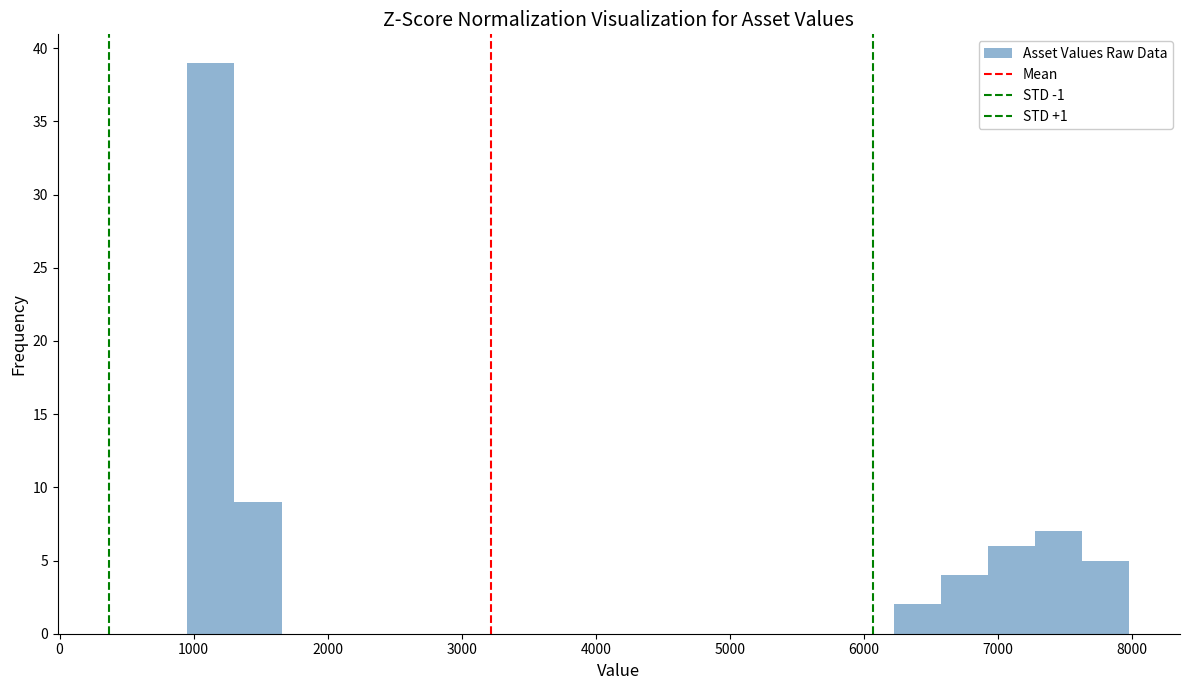

Around what value on the x-axis is the tallest bar? Give the approximate position of its centre, as read against the axis.

1100